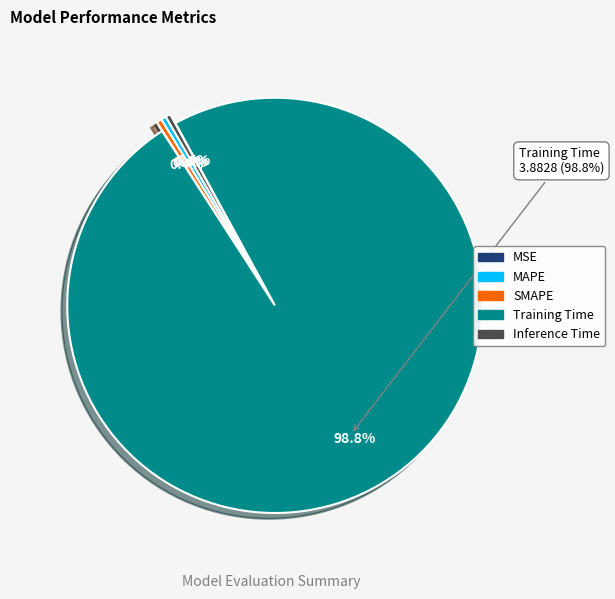

How many slices are in this pie chart?

5